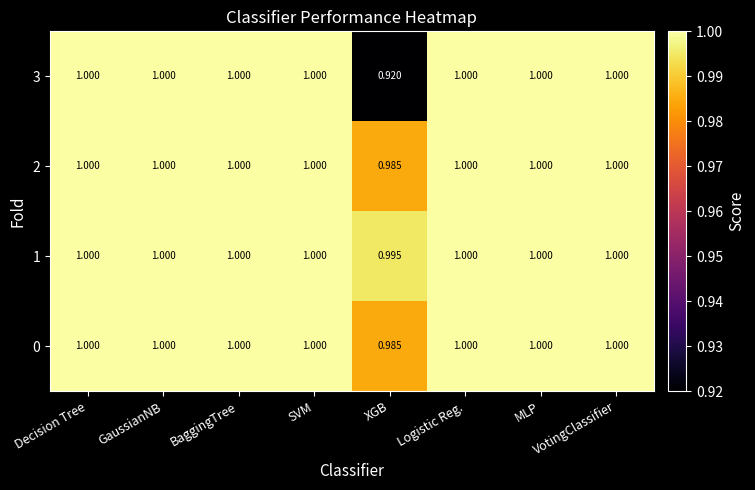

At which label is 2 closest to 0?

XGB